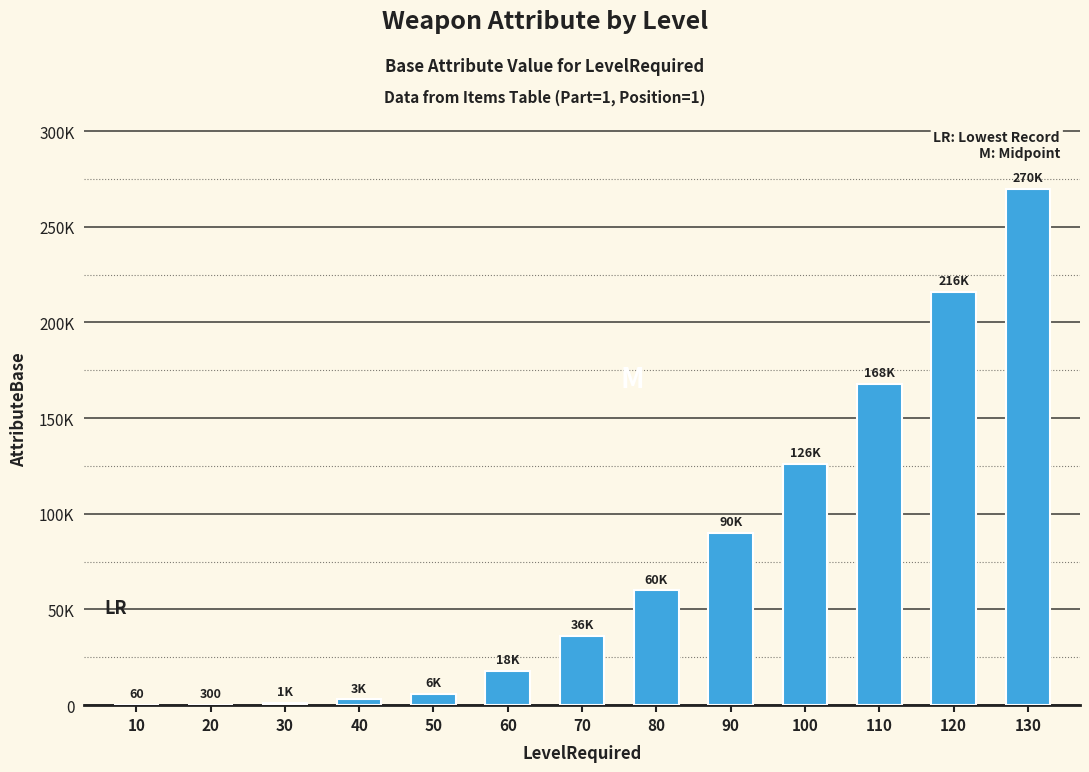

What is the smallest value displayed?

60